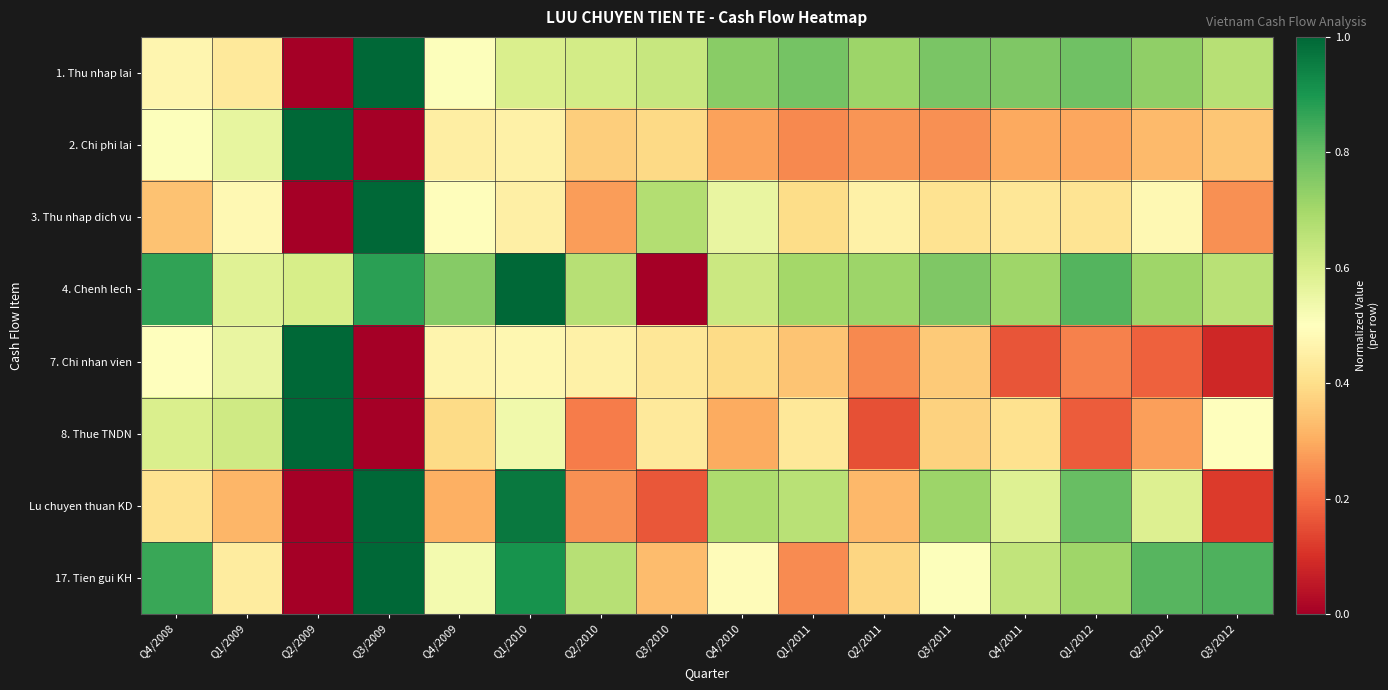

Reading left to right, extract all data points from this chart.

1. Thu nhap lai: Q4/2008=0.5	Q1/2009=0.4	Q2/2009=0.0	Q3/2009=1.0	Q4/2009=0.5	Q1/2010=0.6	Q2/2010=0.6	Q3/2010=0.6	Q4/2010=0.7	Q1/2011=0.8	Q2/2011=0.7	Q3/2011=0.8	Q4/2011=0.8	Q1/2012=0.8	Q2/2012=0.7	Q3/2012=0.7
2. Chi phi lai: Q4/2008=0.5	Q1/2009=0.6	Q2/2009=1.0	Q3/2009=0.0	Q4/2009=0.4	Q1/2010=0.5	Q2/2010=0.4	Q3/2010=0.4	Q4/2010=0.3	Q1/2011=0.2	Q2/2011=0.3	Q3/2011=0.3	Q4/2011=0.3	Q1/2012=0.3	Q2/2012=0.3	Q3/2012=0.3
3. Thu nhap dich vu: Q4/2008=0.3	Q1/2009=0.5	Q2/2009=0.0	Q3/2009=1.0	Q4/2009=0.5	Q1/2010=0.5	Q2/2010=0.3	Q3/2010=0.7	Q4/2010=0.6	Q1/2011=0.4	Q2/2011=0.5	Q3/2011=0.4	Q4/2011=0.4	Q1/2012=0.4	Q2/2012=0.5	Q3/2012=0.3
4. Chenh lech: Q4/2008=0.9	Q1/2009=0.6	Q2/2009=0.6	Q3/2009=0.9	Q4/2009=0.7	Q1/2010=1.0	Q2/2010=0.7	Q3/2010=0.0	Q4/2010=0.6	Q1/2011=0.7	Q2/2011=0.7	Q3/2011=0.8	Q4/2011=0.7	Q1/2012=0.8	Q2/2012=0.7	Q3/2012=0.7
7. Chi nhan vien: Q4/2008=0.5	Q1/2009=0.6	Q2/2009=1.0	Q3/2009=0.0	Q4/2009=0.5	Q1/2010=0.5	Q2/2010=0.5	Q3/2010=0.4	Q4/2010=0.4	Q1/2011=0.3	Q2/2011=0.2	Q3/2011=0.4	Q4/2011=0.2	Q1/2012=0.2	Q2/2012=0.2	Q3/2012=0.1
8. Thue TNDN: Q4/2008=0.6	Q1/2009=0.6	Q2/2009=1.0	Q3/2009=0.0	Q4/2009=0.4	Q1/2010=0.5	Q2/2010=0.2	Q3/2010=0.4	Q4/2010=0.3	Q1/2011=0.4	Q2/2011=0.2	Q3/2011=0.4	Q4/2011=0.4	Q1/2012=0.2	Q2/2012=0.3	Q3/2012=0.5
Lu chuyen thuan KD: Q4/2008=0.4	Q1/2009=0.3	Q2/2009=0.0	Q3/2009=1.0	Q4/2009=0.3	Q1/2010=1.0	Q2/2010=0.3	Q3/2010=0.2	Q4/2010=0.7	Q1/2011=0.7	Q2/2011=0.3	Q3/2011=0.7	Q4/2011=0.6	Q1/2012=0.8	Q2/2012=0.6	Q3/2012=0.1
17. Tien gui KH: Q4/2008=0.9	Q1/2009=0.4	Q2/2009=0.0	Q3/2009=1.0	Q4/2009=0.5	Q1/2010=0.9	Q2/2010=0.7	Q3/2010=0.3	Q4/2010=0.5	Q1/2011=0.2	Q2/2011=0.4	Q3/2011=0.5	Q4/2011=0.6	Q1/2012=0.7	Q2/2012=0.8	Q3/2012=0.8